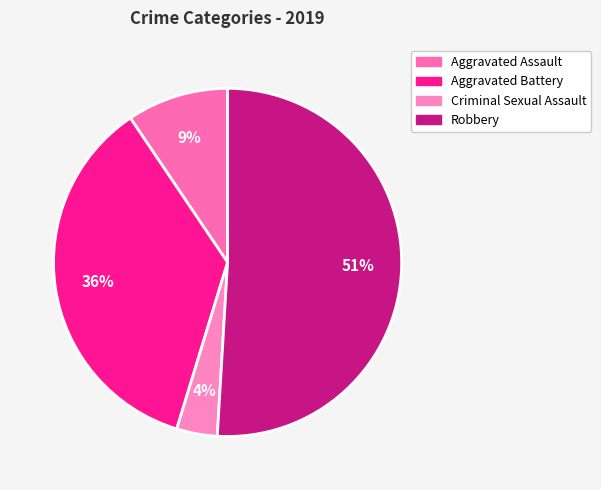

What is the majority slice?

Robbery